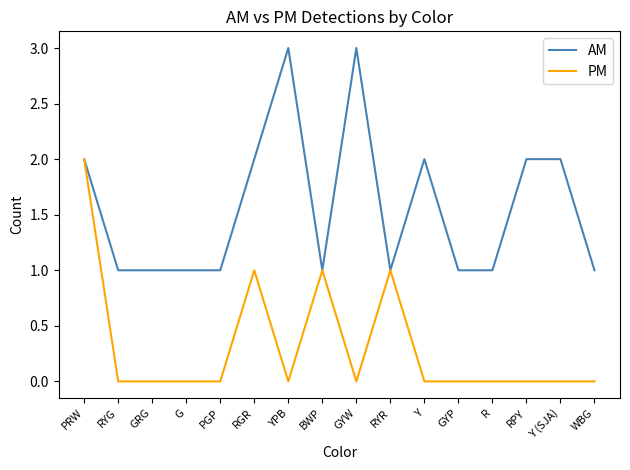

What is the total value across all series at GYW?

3